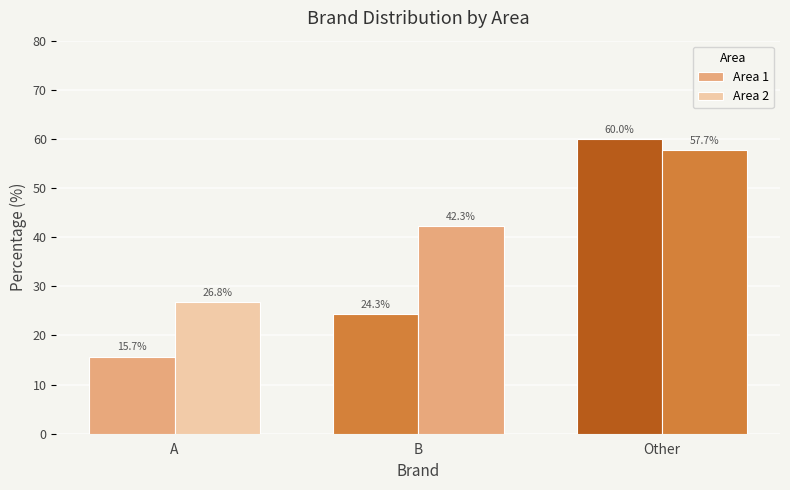

Which has a higher value, B or Other?

Other